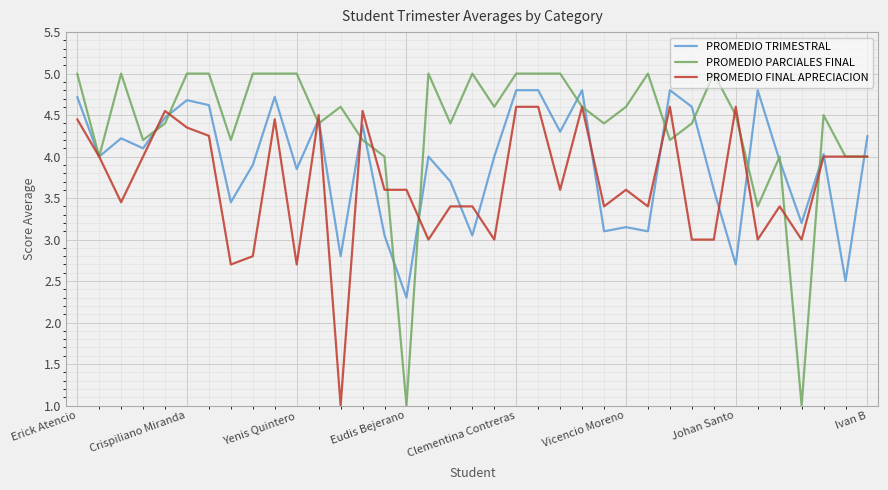

What is the smallest value displayed?

1.0